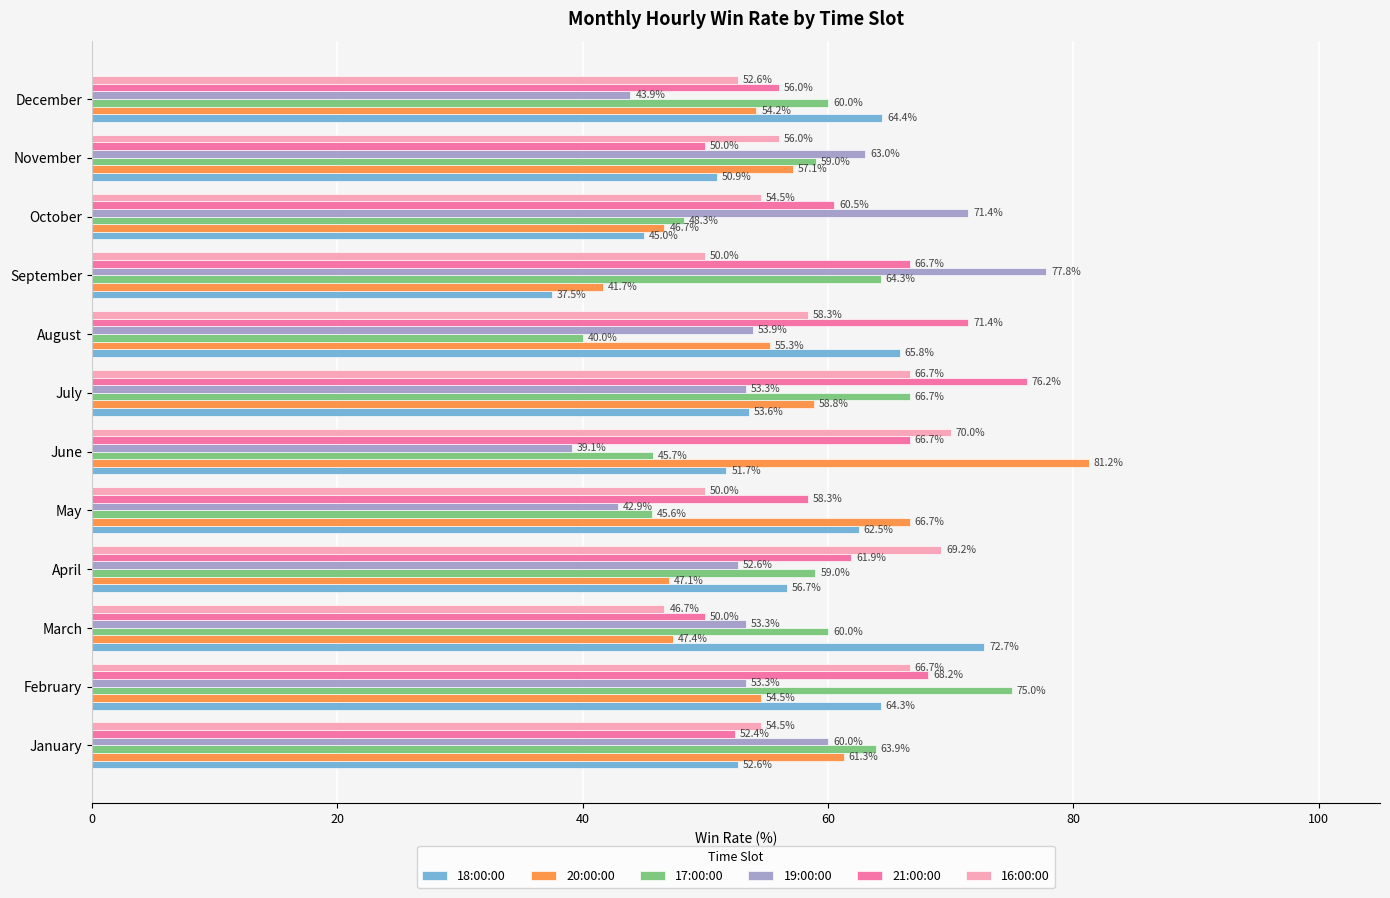

What is the difference between the highest and lowest values at October?

26.4